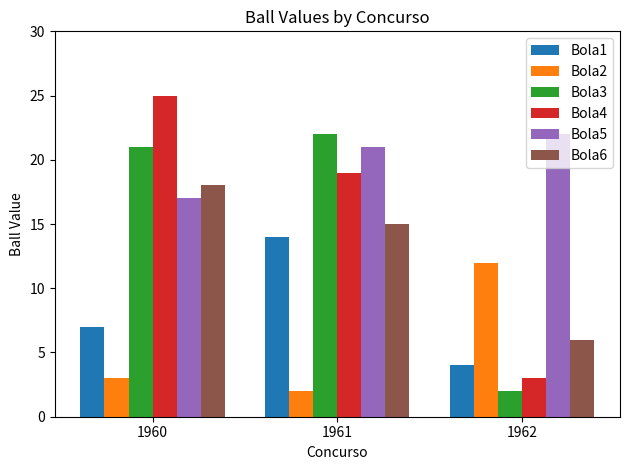

Which series has the widest spread of values?

Bola4